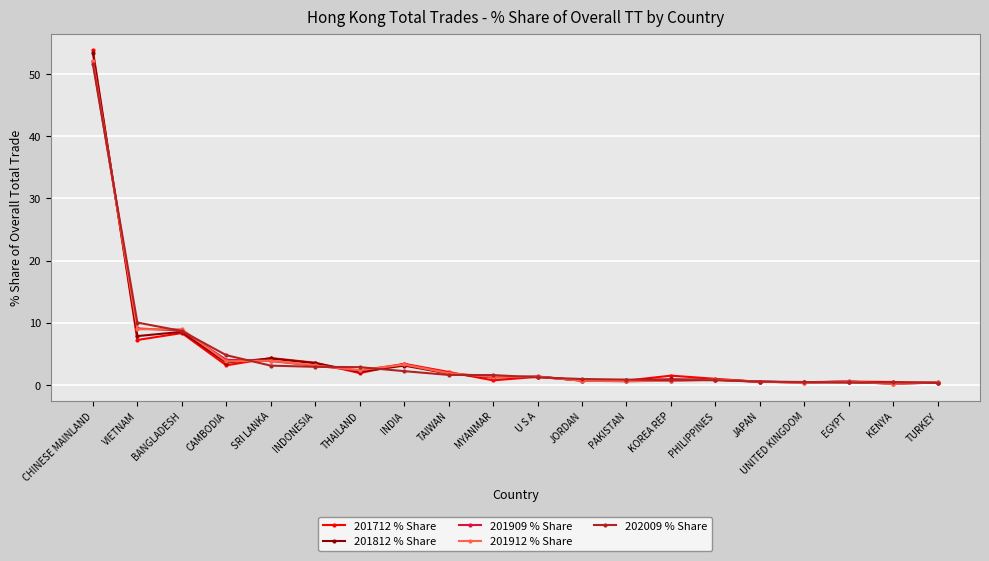

Where do 201909 % Share and 201712 % Share first cross each other?

CHINESE MAINLAND and VIETNAM